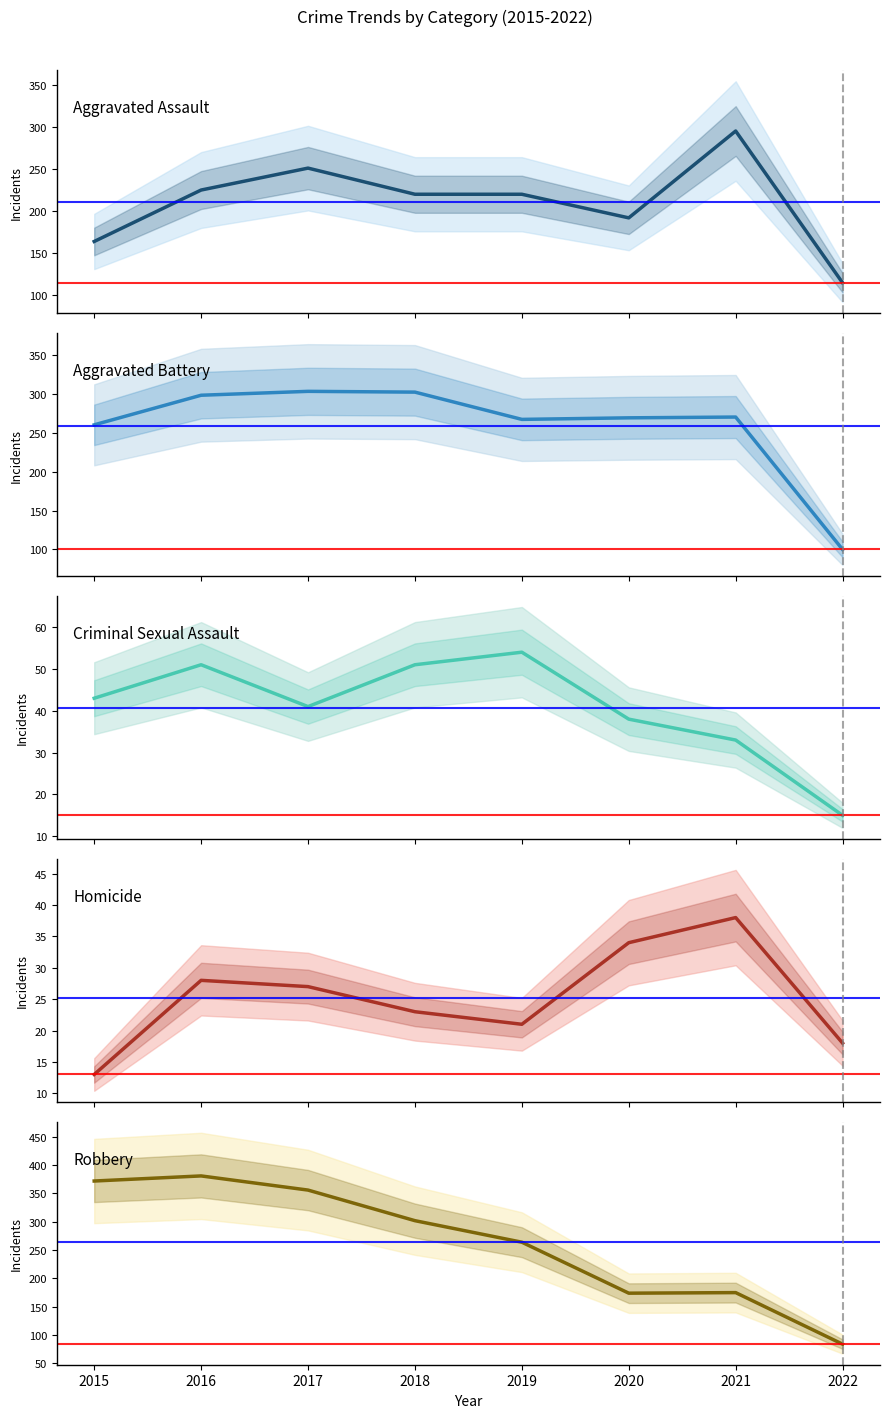

Between 2022 and 2020, which is larger?

2020